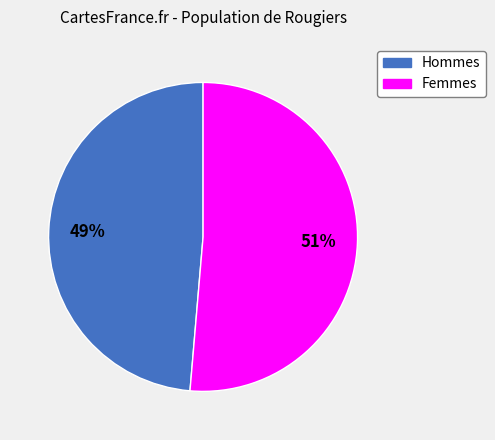

To the nearest percent, what is the average slice percentage?

50%